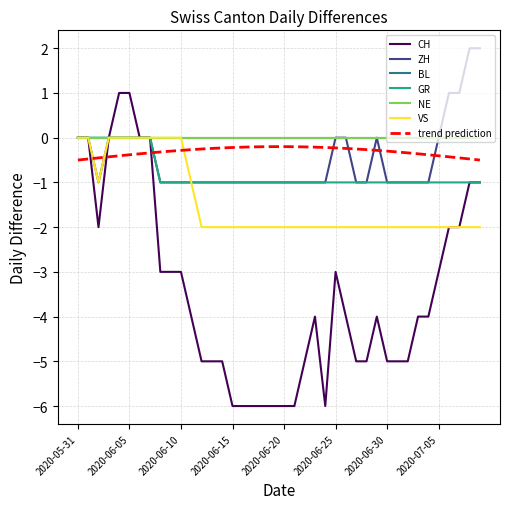

Is this an area chart (filled region under the line)?

No